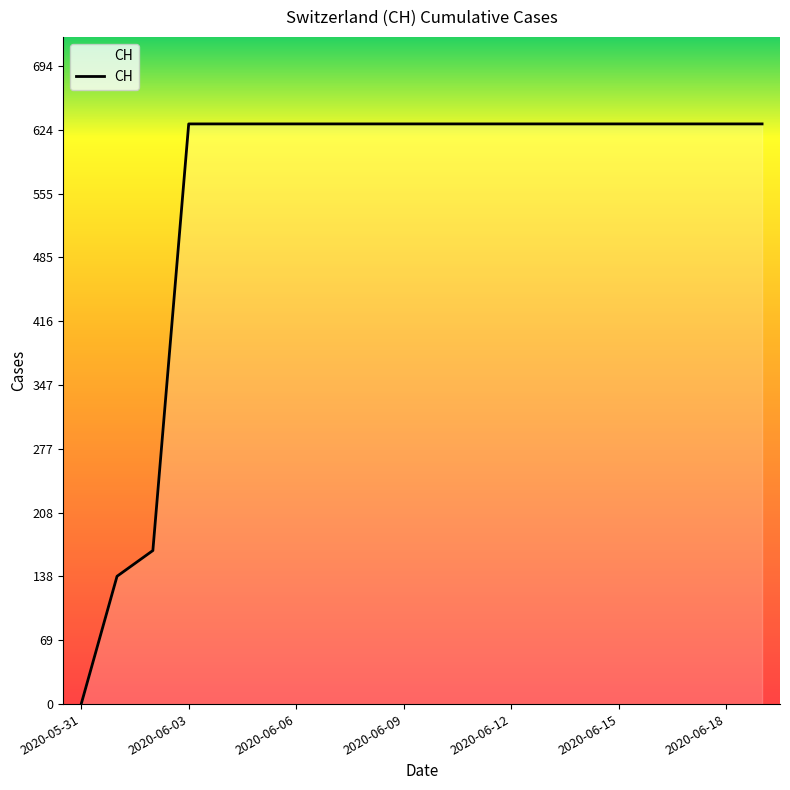

What is the maximum value shown in the chart?

631